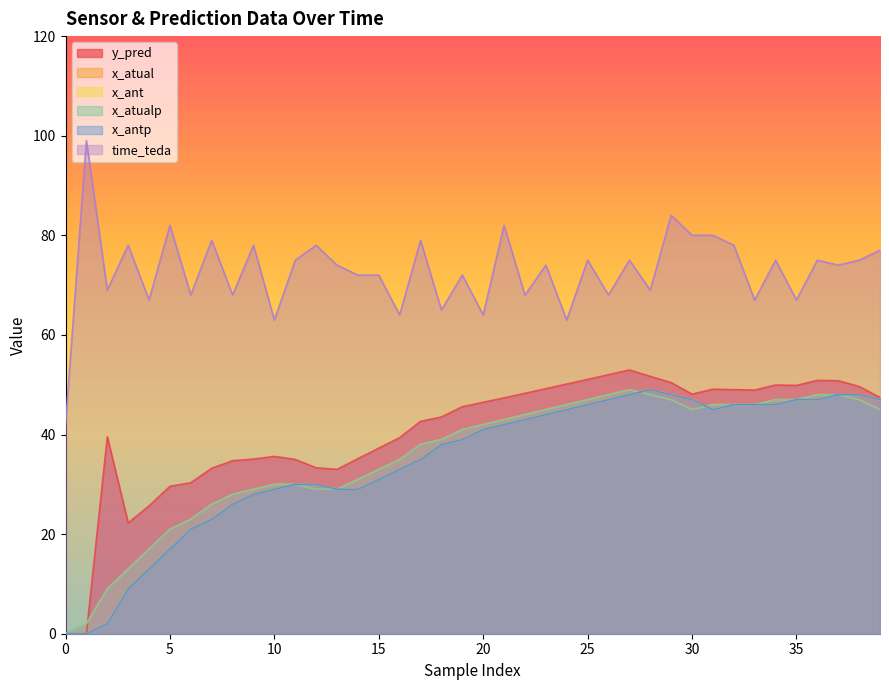

What is the value of the x_ant point at the 34th from the left?

46.0